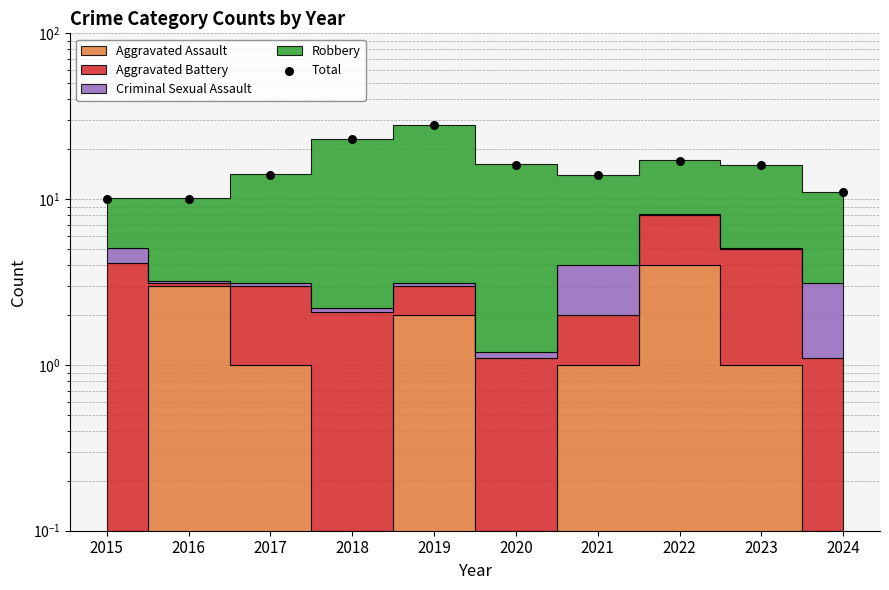

What is the change in value from 2019 to 2024?

-17